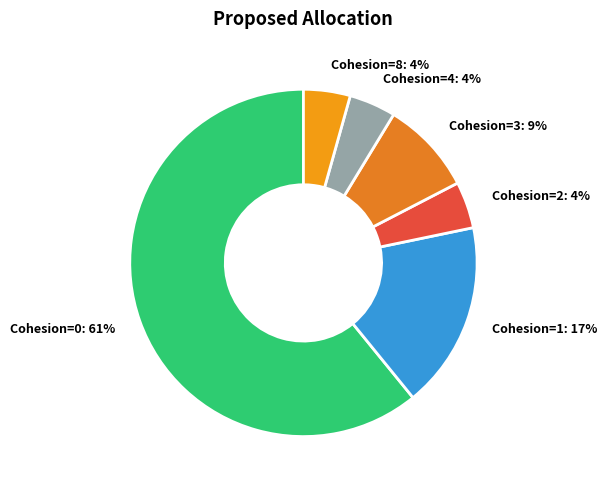

The Cohesion=0: 61% slice represents 75% of the pie. True or false?

False